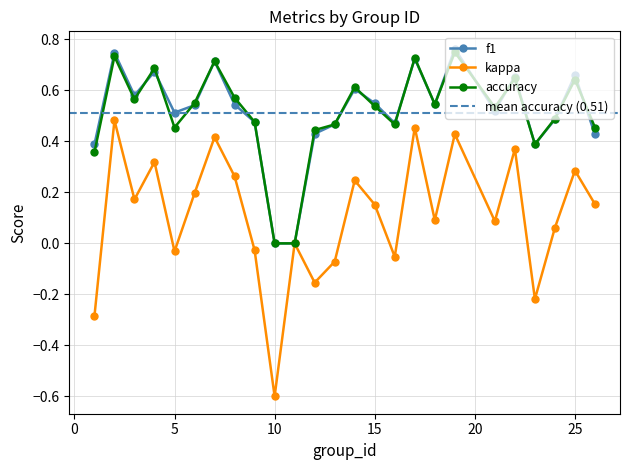

Where is f1 nearest to the value 0?

10